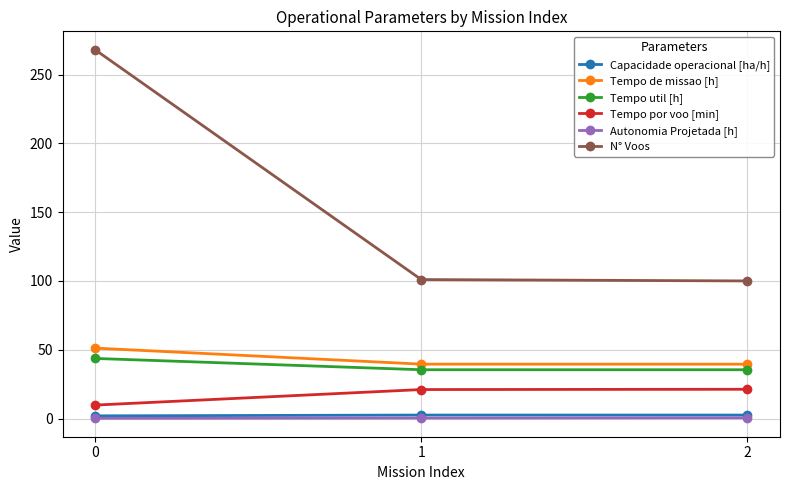

True or false: Tempo util [h] has a value of 57.1 at 0.

False